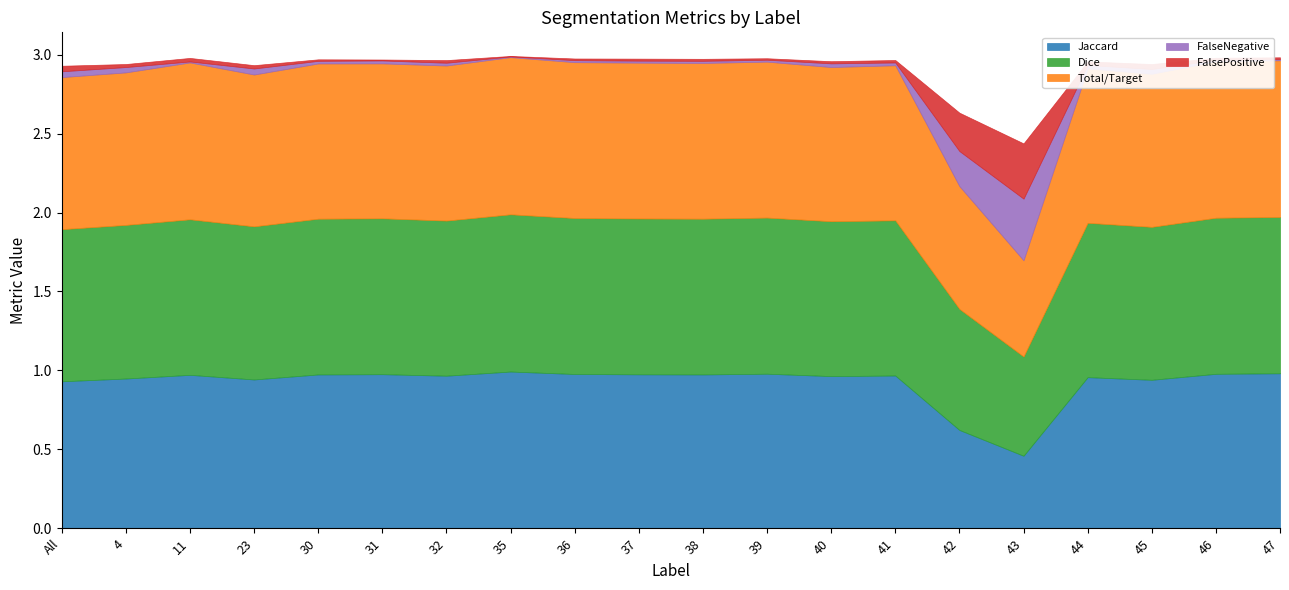

What is the label of the 19th point from the right?

4